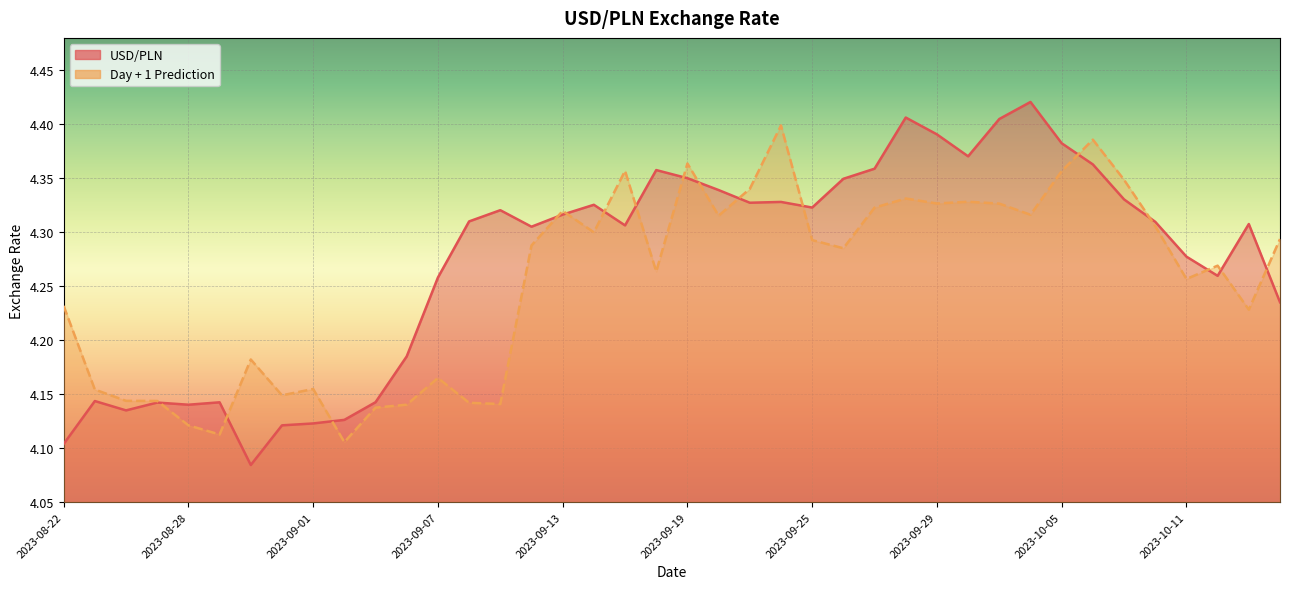

How many USD/PLN values are between 4 and 5?

40